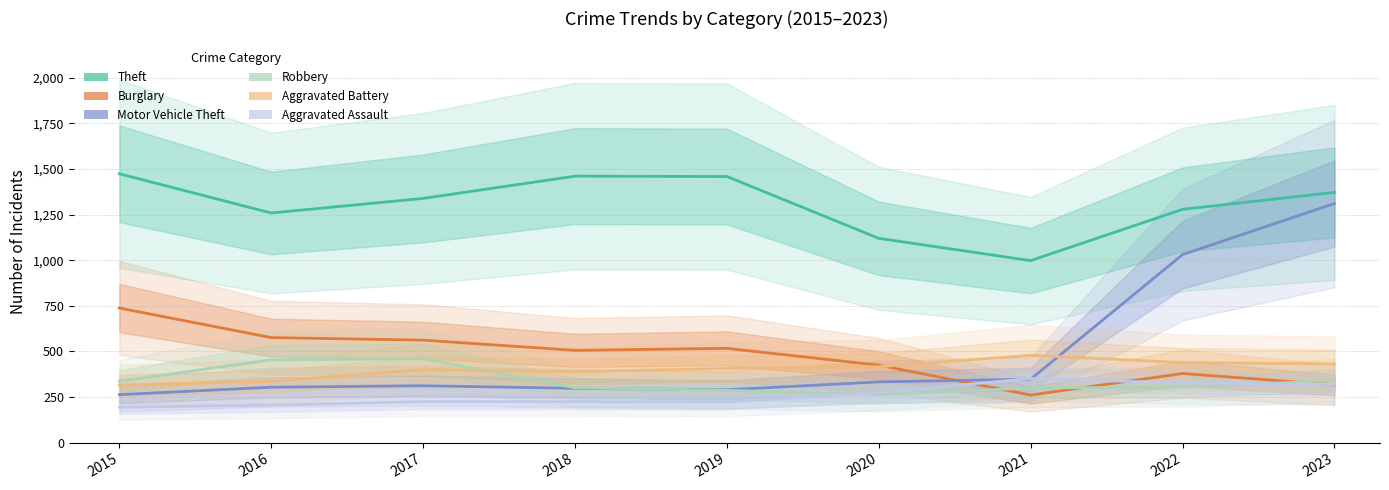

Rank the categories by Theft value from lowest to highest.

2021, 2020, 2016, 2022, 2017, 2023, 2019, 2018, 2015